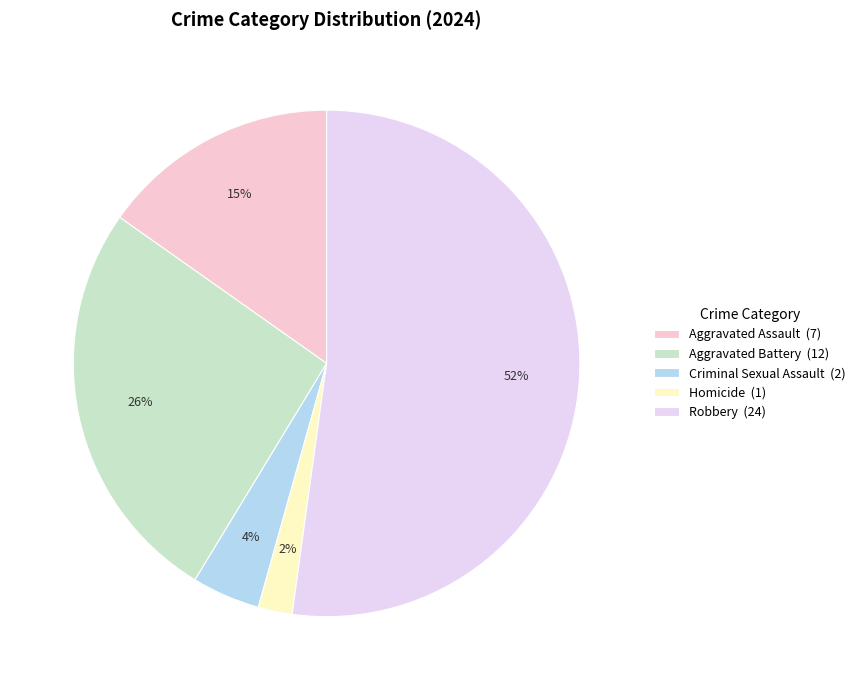

What percentage is NOT represented by Criminal Sexual Assault?

95.7%